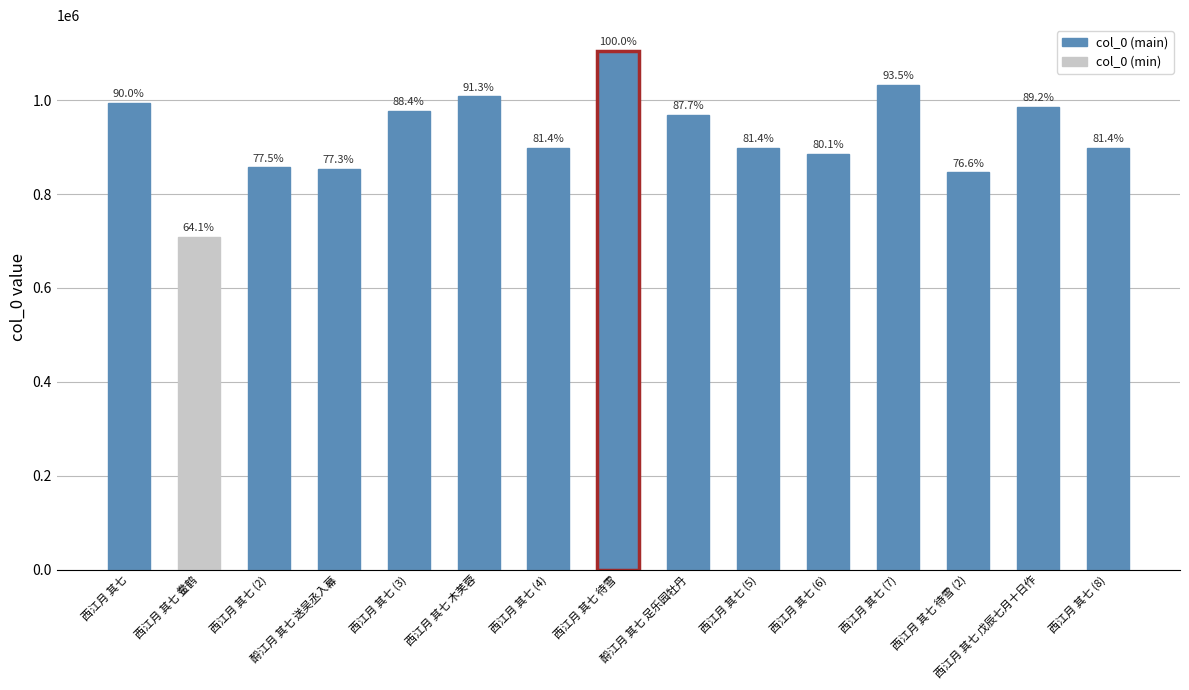

What is the minimum value shown in the chart?

708103